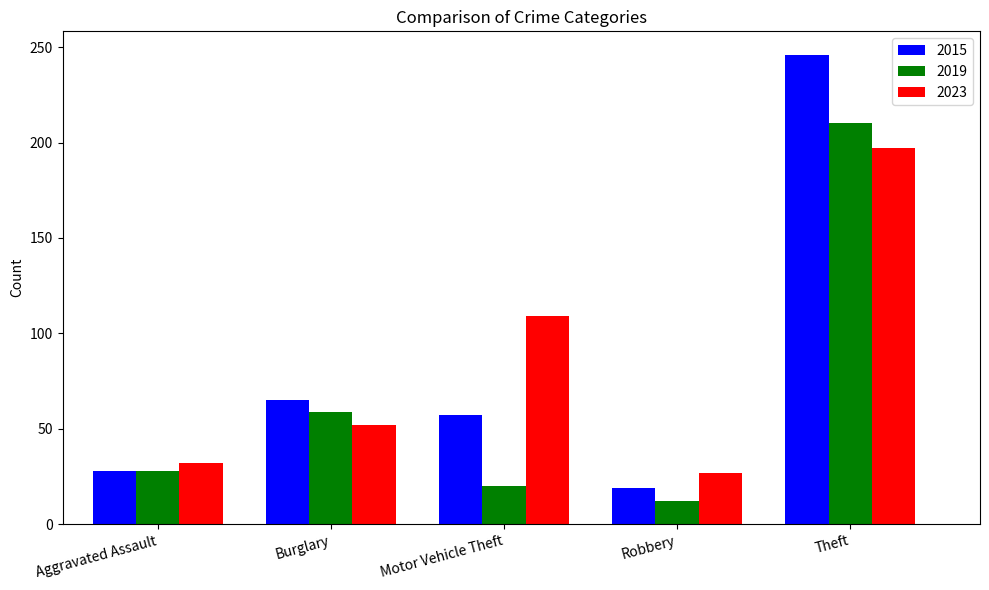

True or false: 2015 has a value of 246 at Theft.

True